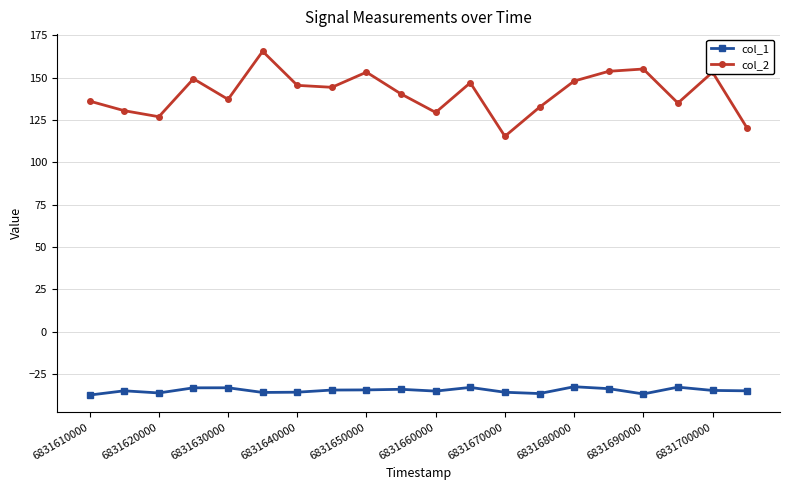

Which series has the largest total across all categories?

col_2